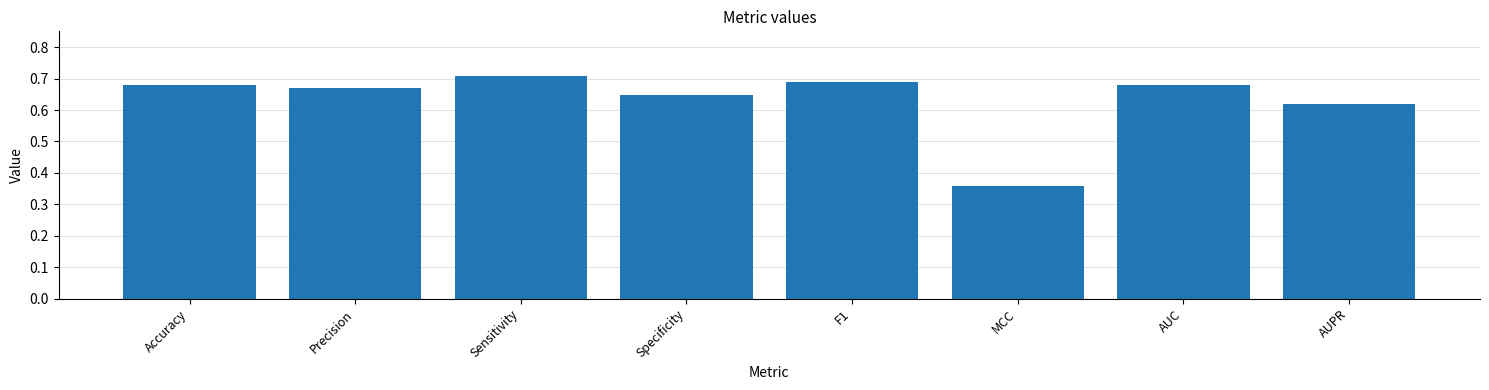

What is the label of the 1st bar from the left?

Accuracy